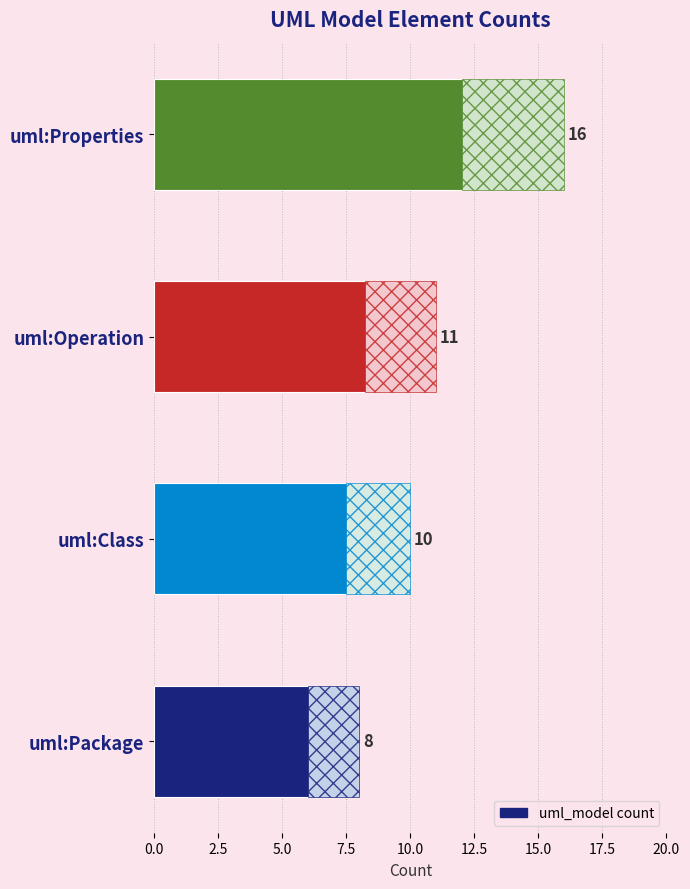

Count the number of data series in this chart.

1